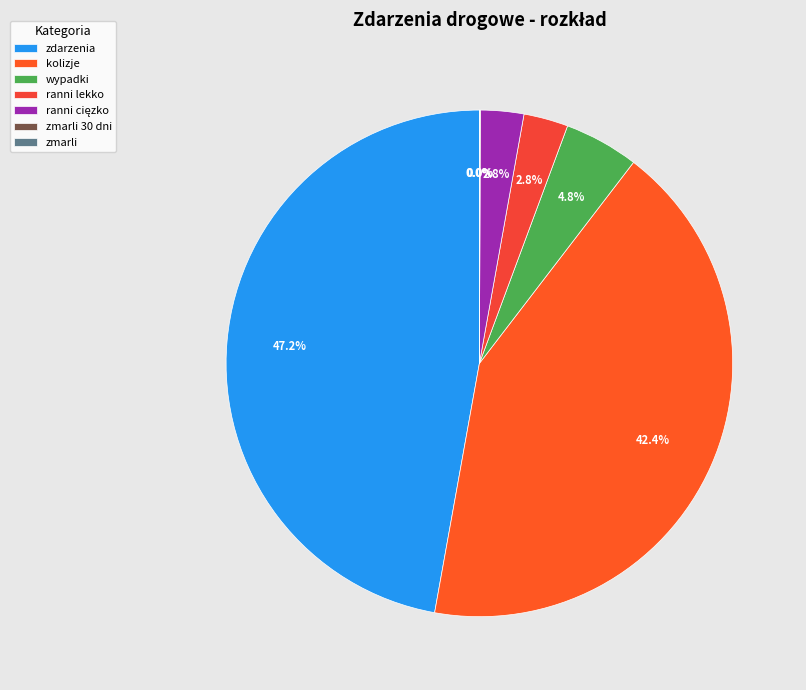

To the nearest percent, what portion does wypadki represent?

5%